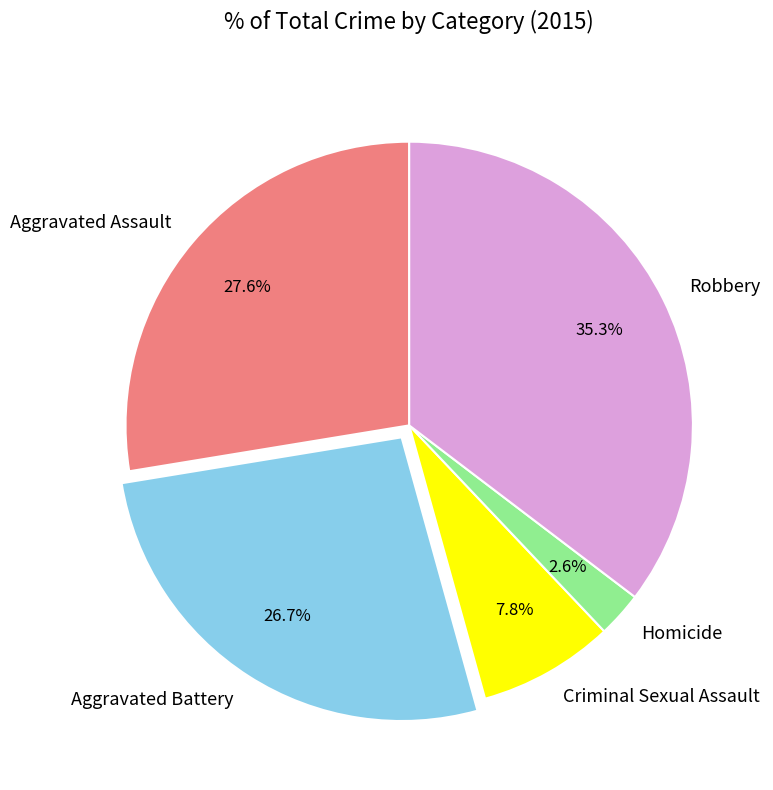

How many segments does this pie chart have?

5